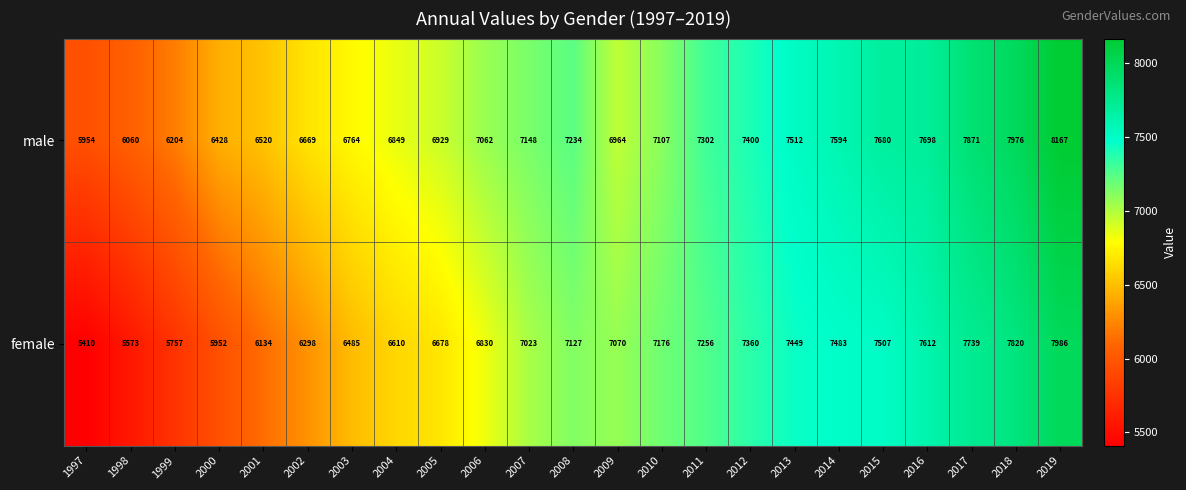

Rank the series by their maximum value, from highest to lowest.

male, female